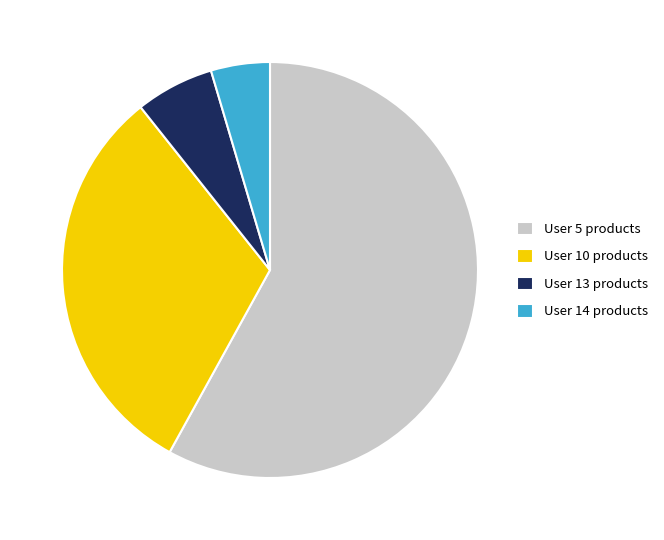

How many slices are in this pie chart?

4